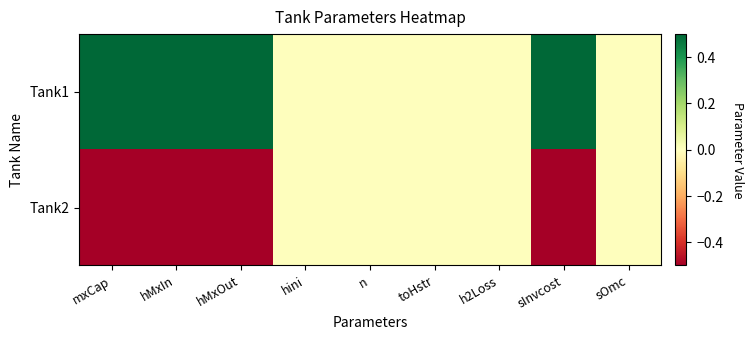

At which category is the sum across all series the highest?

mxCap